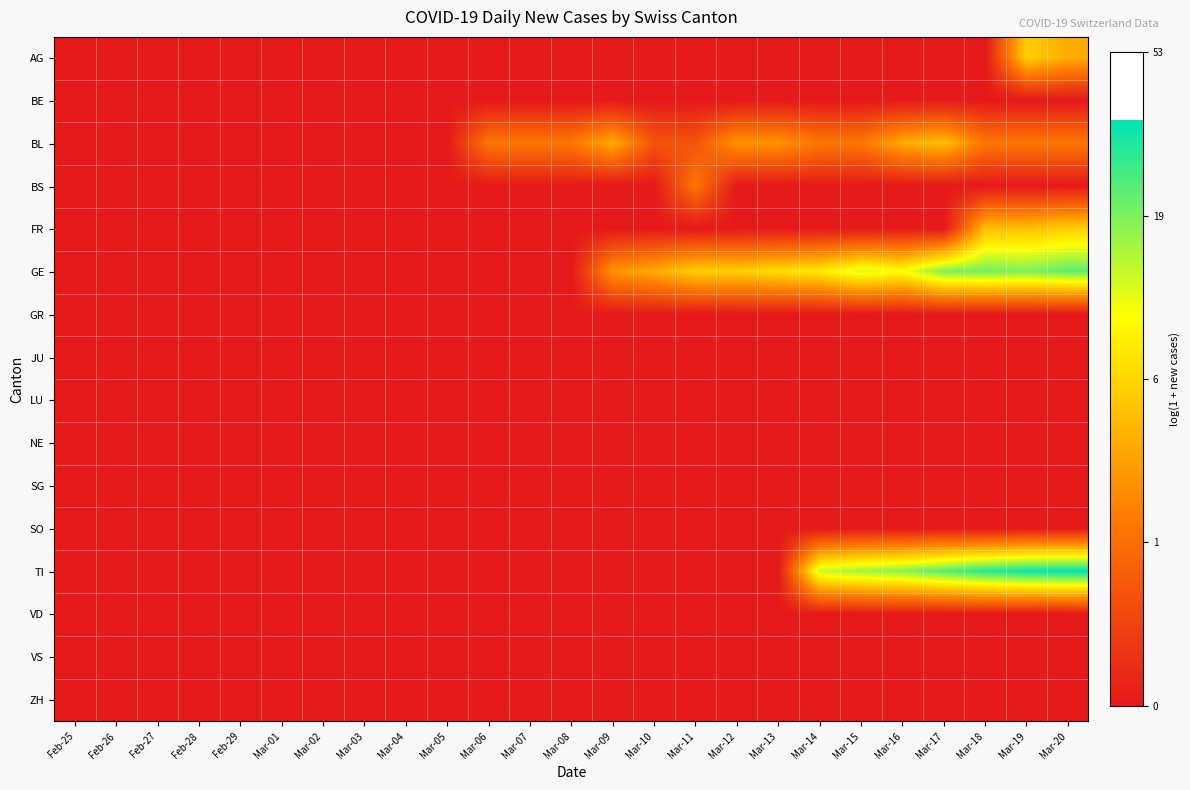

What is the total value across all series at Mar-13?

3.5